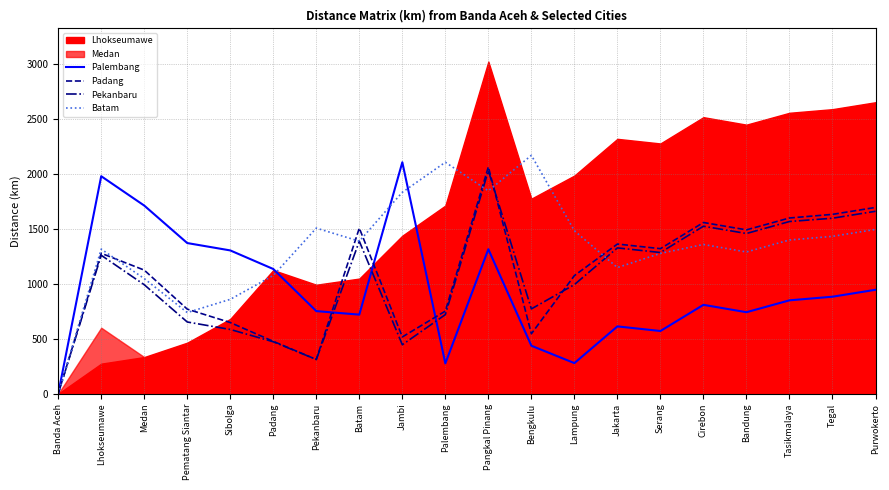

True or false: Pekanbaru has a value of 1660 at Purwokerto.

True